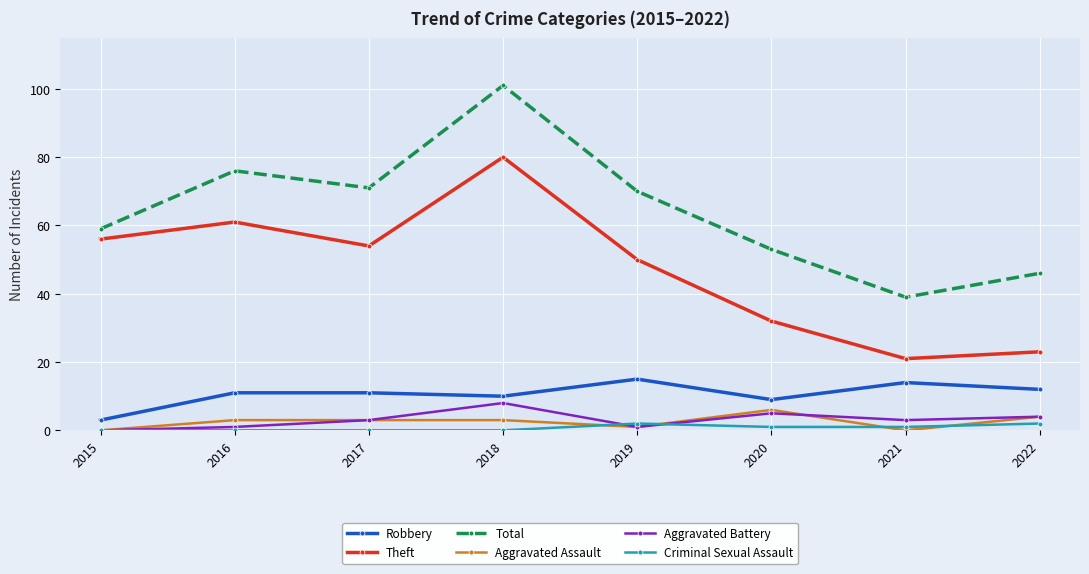

Is it true that Theft equals 54 at 2017?

True